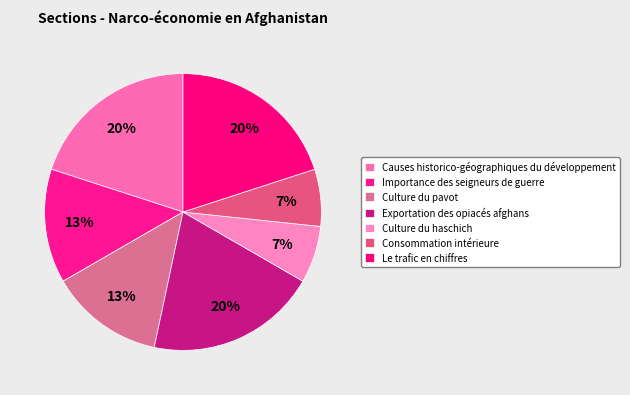

Is Exportation des opiacés afghans the majority of the pie?

No